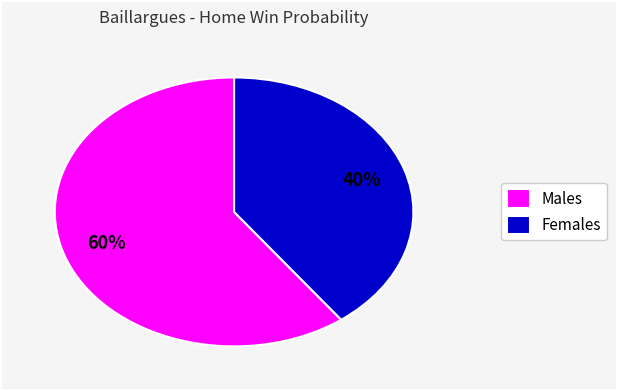

Is the sum of Females and Males greater than half?

Yes